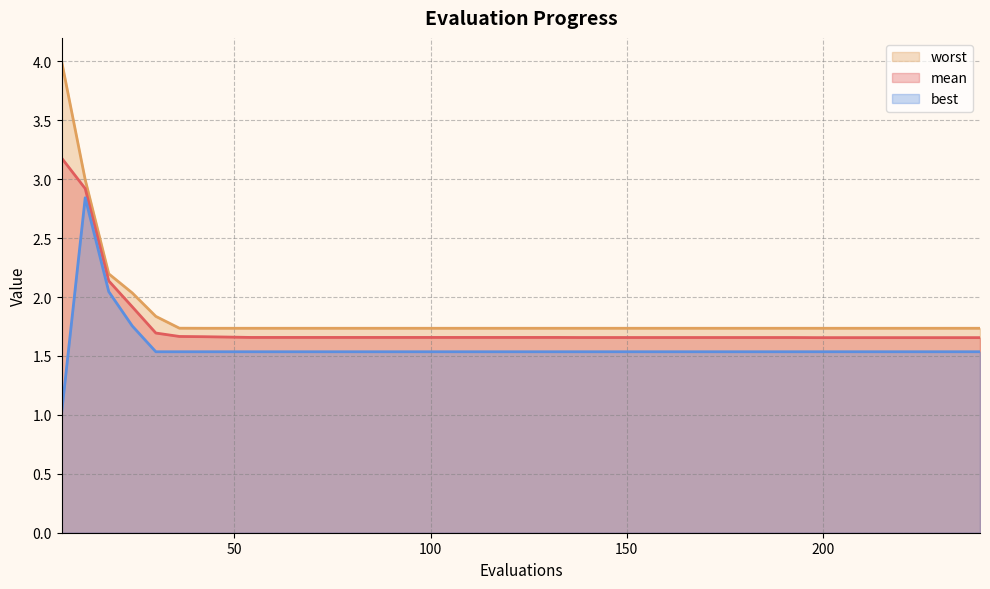

What is the approximate value of mean at 114?

1.7